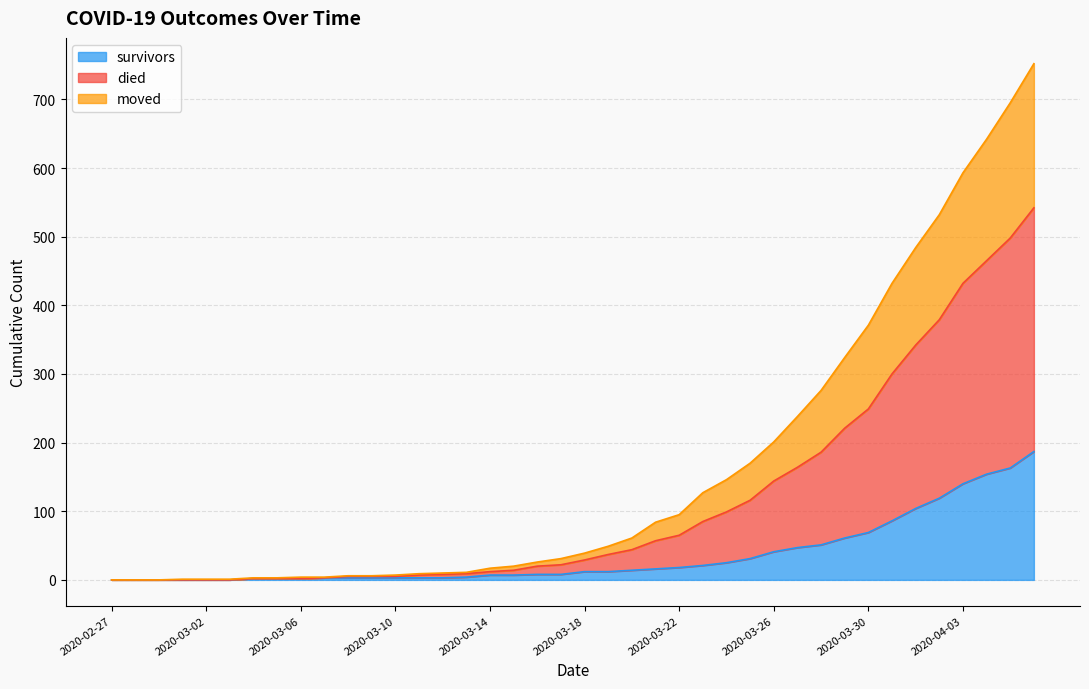

What is the highest value of the survivors series?

187